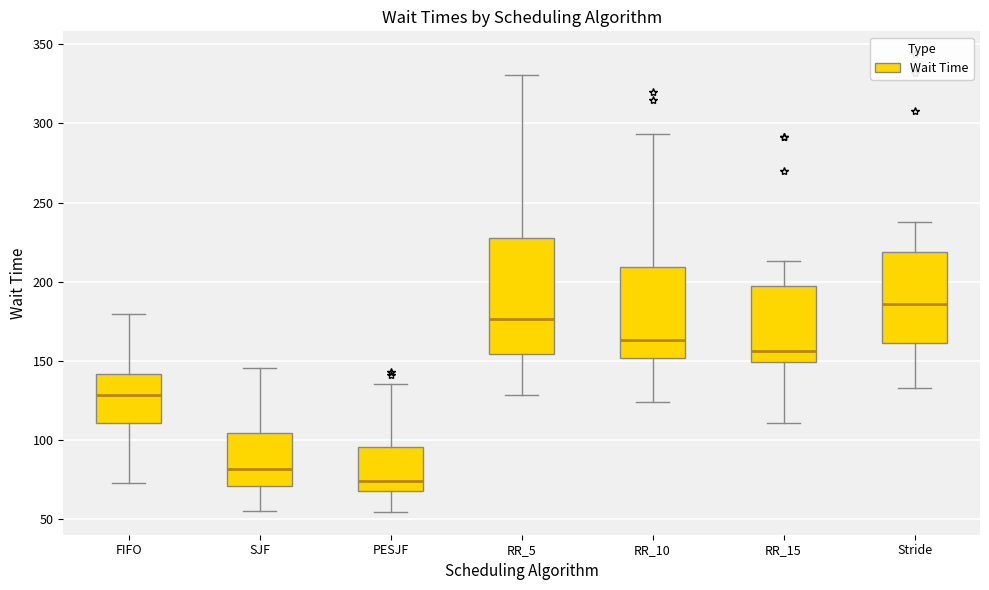

Which box has the lowest median line?

PESJF